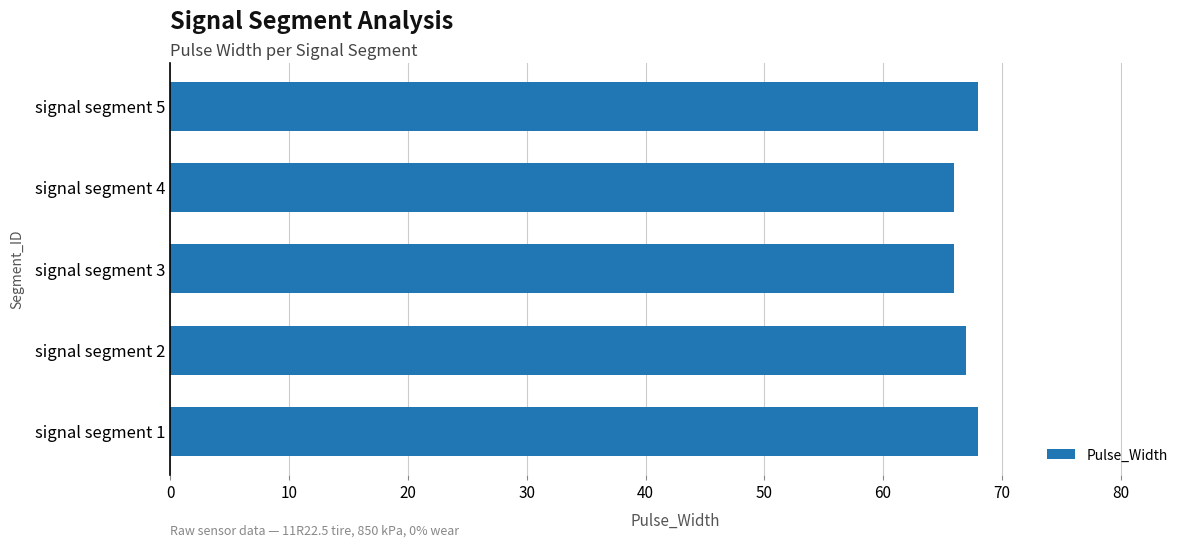

What is the minimum value shown in the chart?

66